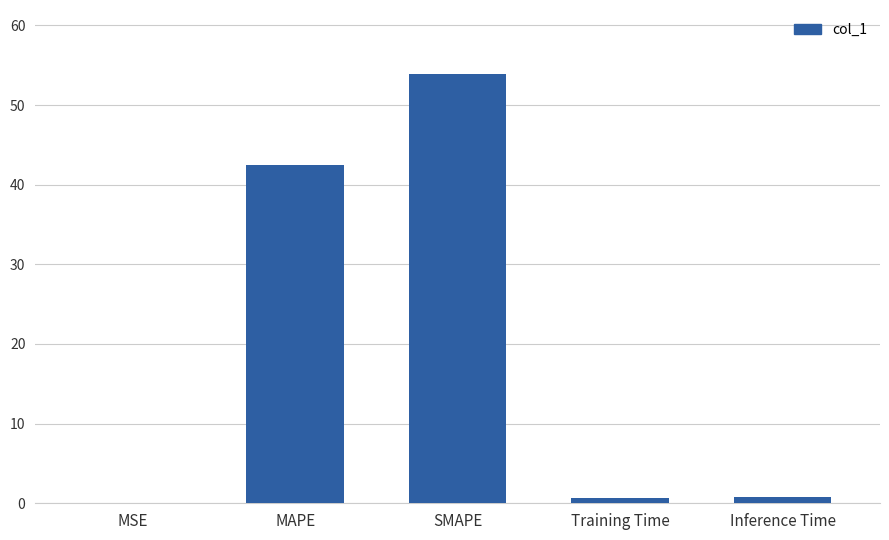

What is the sum of all values?

97.8